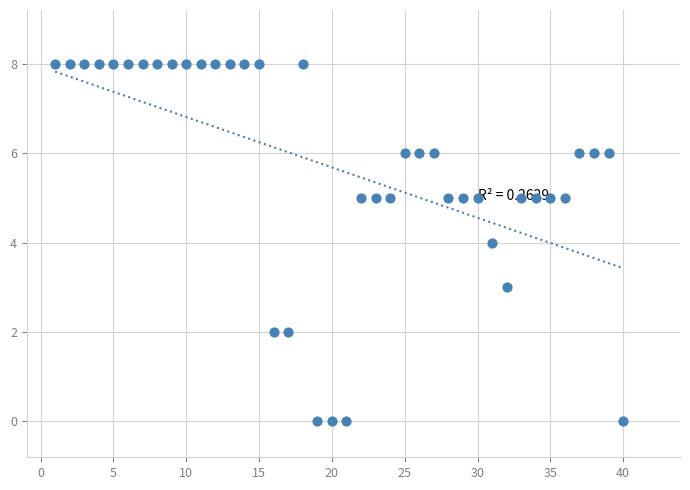

What is the range of Y values (max minus min)?

8